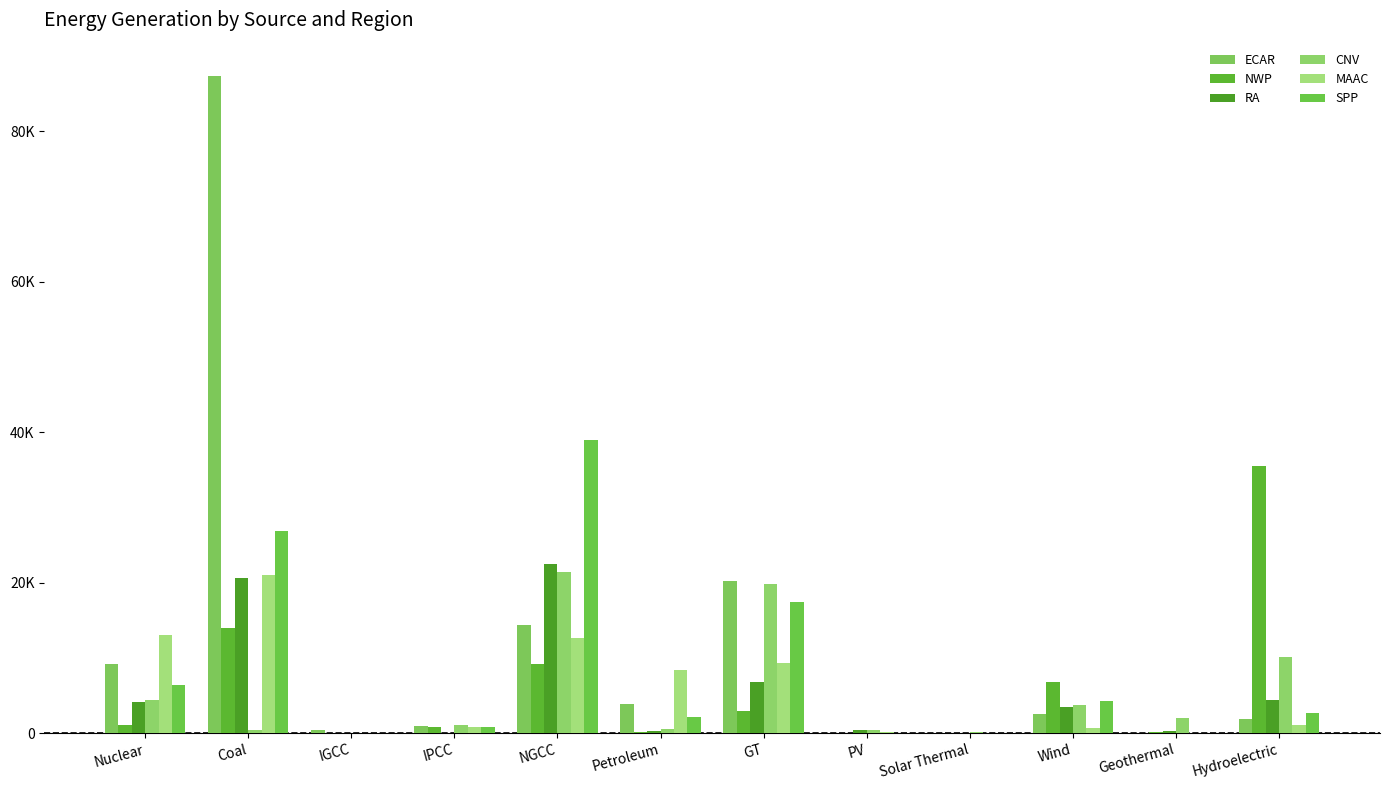

What is the sum of all NWP values?

70614.8